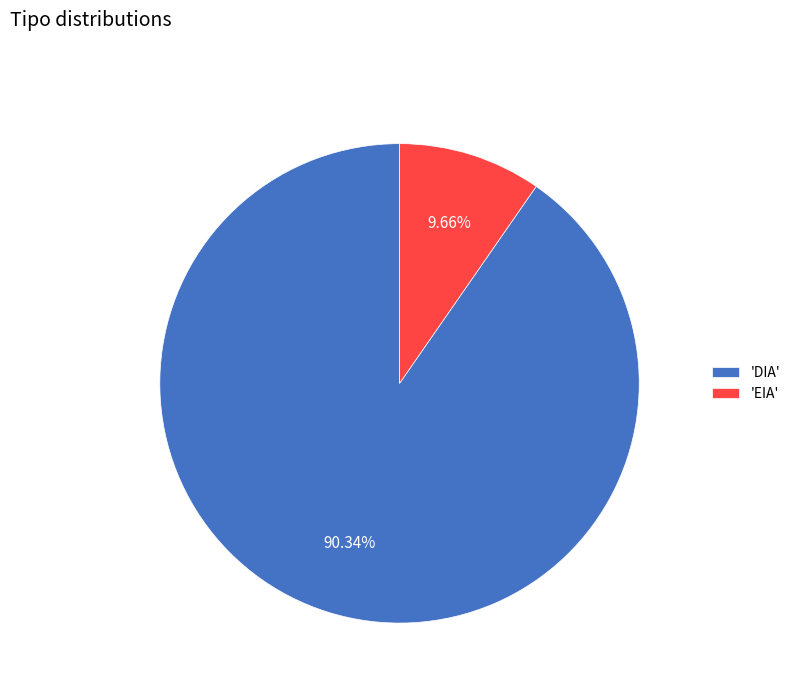

Does 'EIA' represent more than half of the total?

No